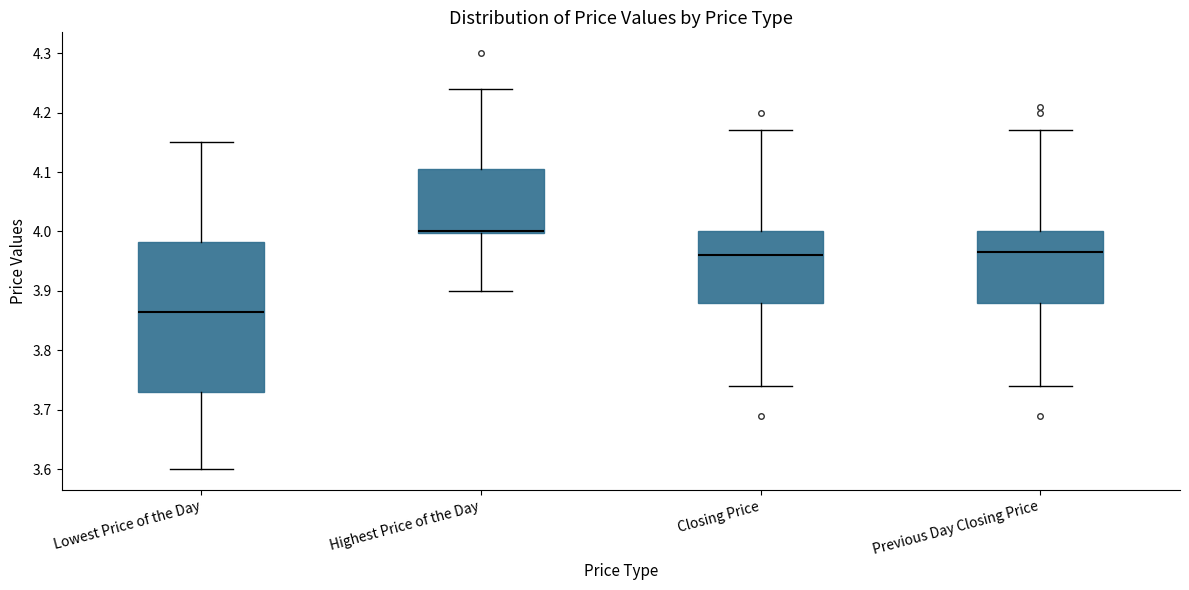

Comparing the boxes themselves (not the whiskers), which one is the tallest?

Lowest Price of the Day